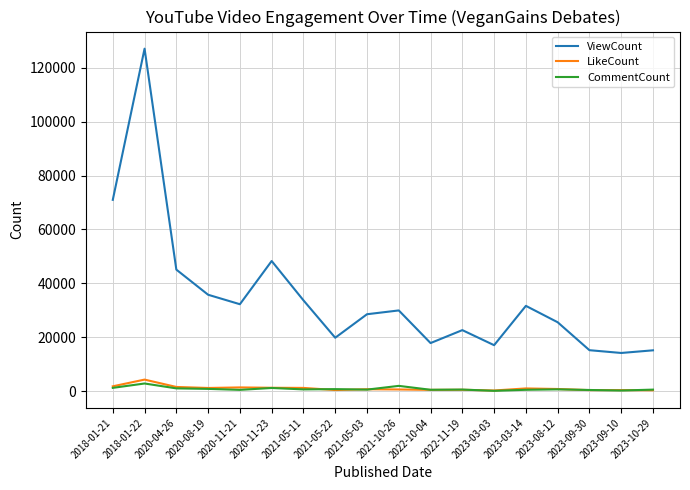

The value of ViewCount at 2023-09-30 is 15193. True or false?

True